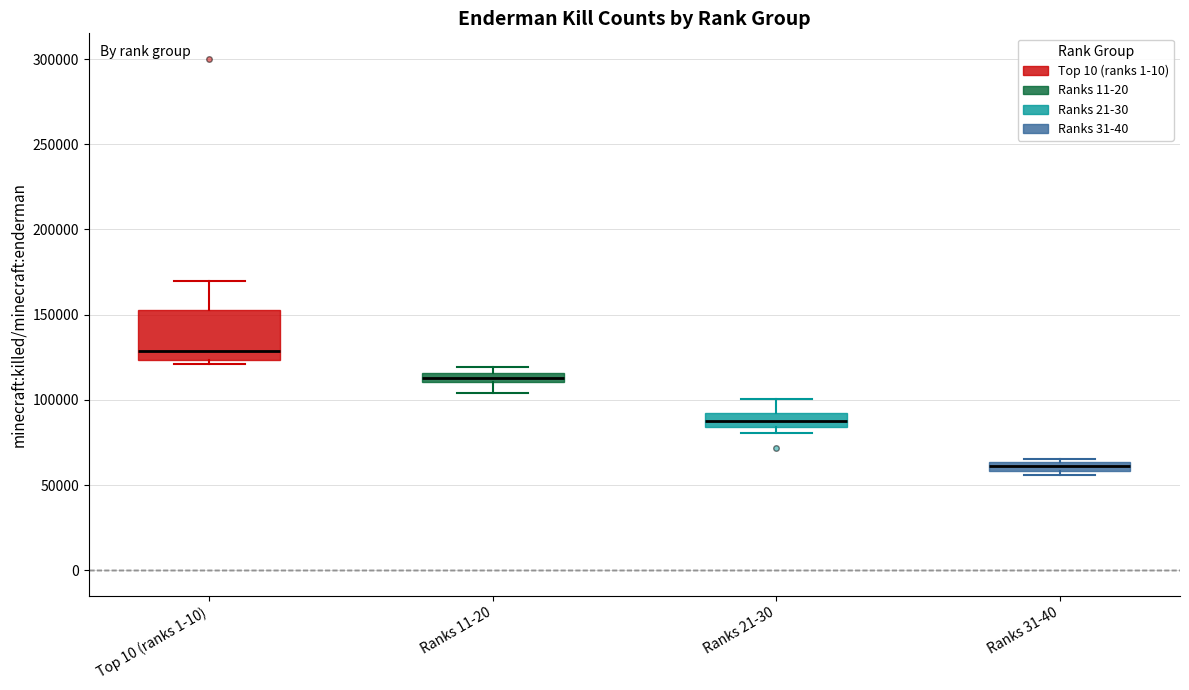

Which box's median line is the highest?

Top 10 (ranks 1-10)